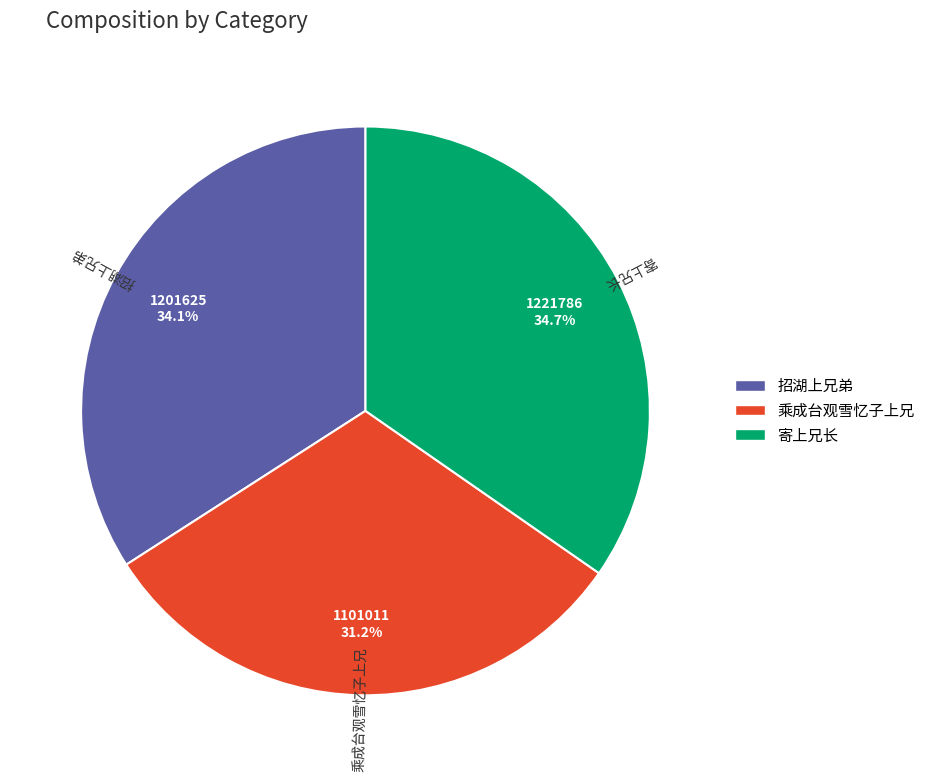

Is there any slice that represents more than half of the pie?

No